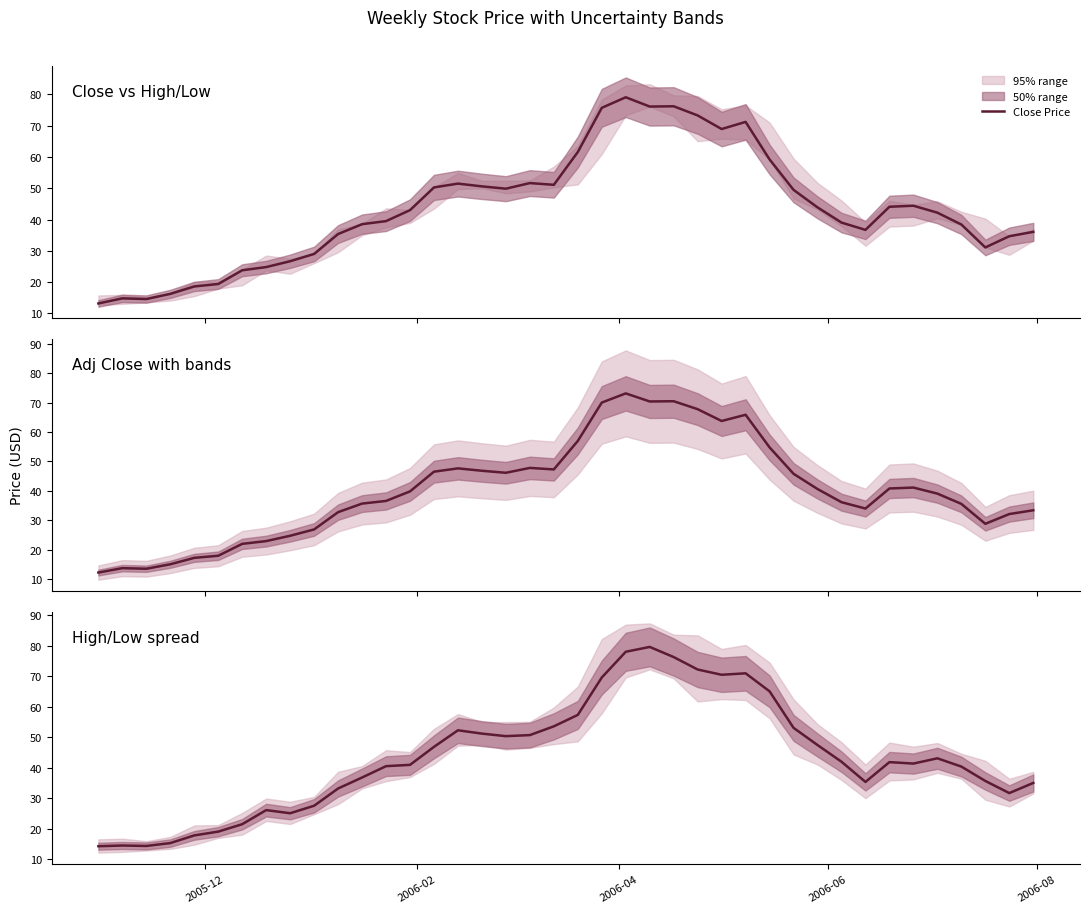

What is the maximum value for Close Price?

79.1